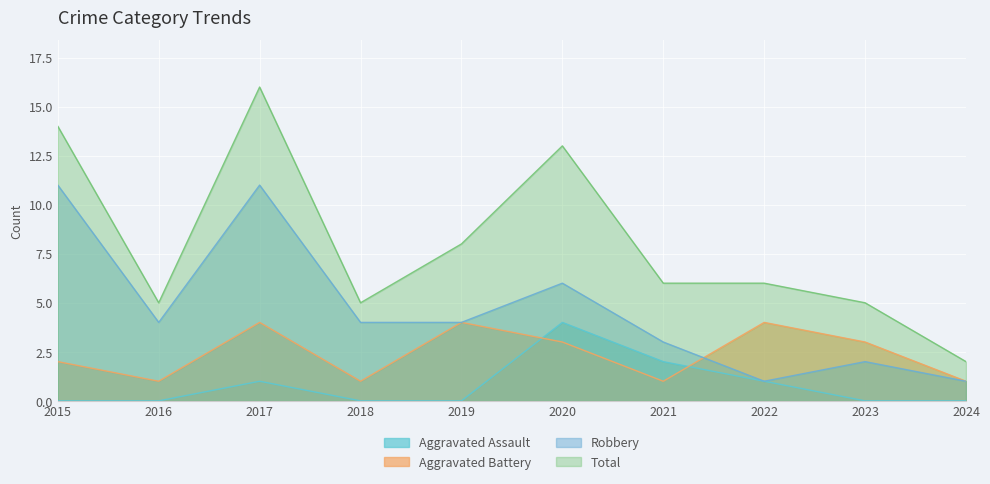

Rank the series at 2019 from lowest to highest value.

Aggravated Assault, Aggravated Battery, Robbery, Total